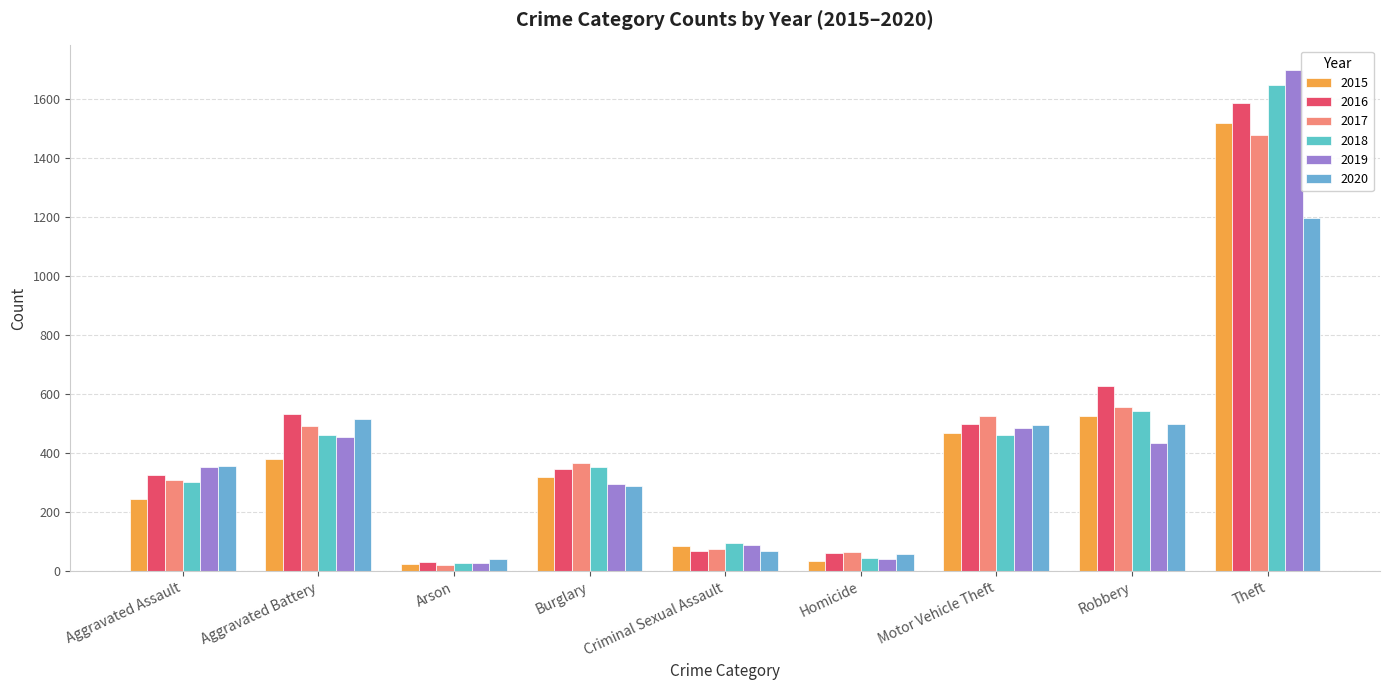

Between Aggravated Assault and Arson, which is larger?

Aggravated Assault